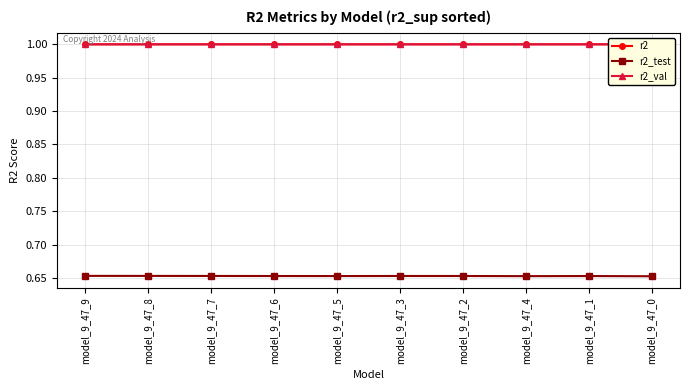

In r2_test, how many points are higher than both neighbors (excluding endpoints)?

2